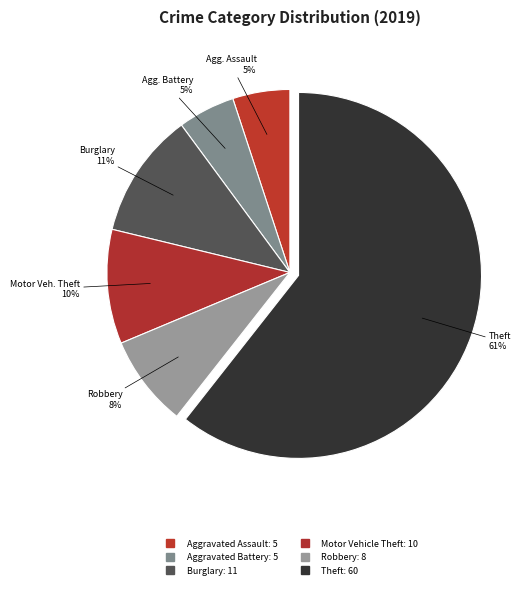

Which category has the biggest portion of the pie?

Theft